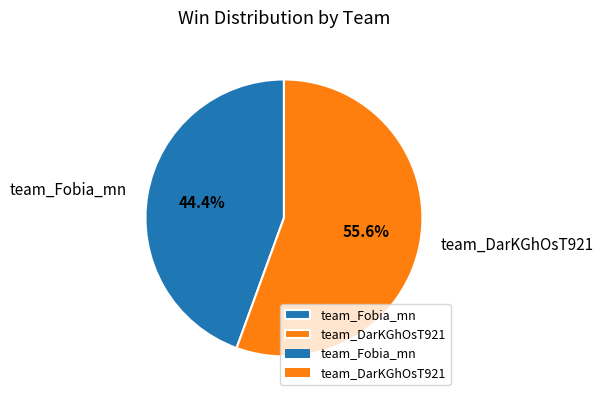

To the nearest percent, what is the average slice percentage?

50%